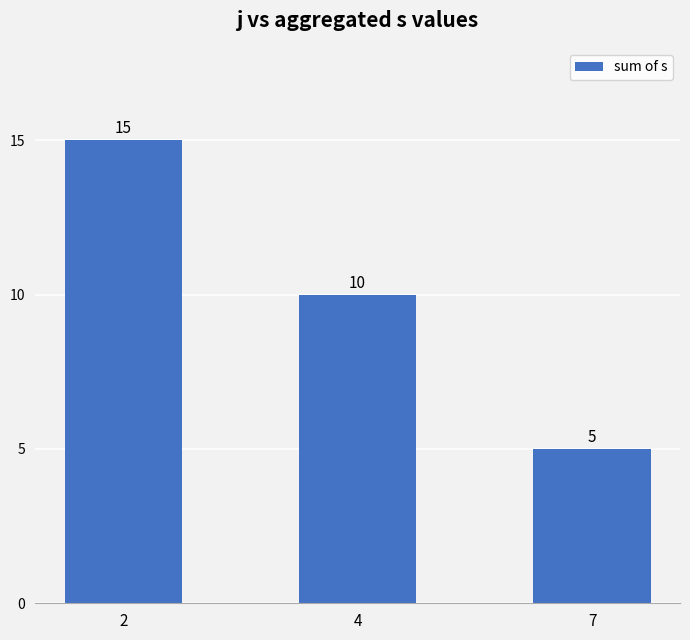

Read the value at 4.

10